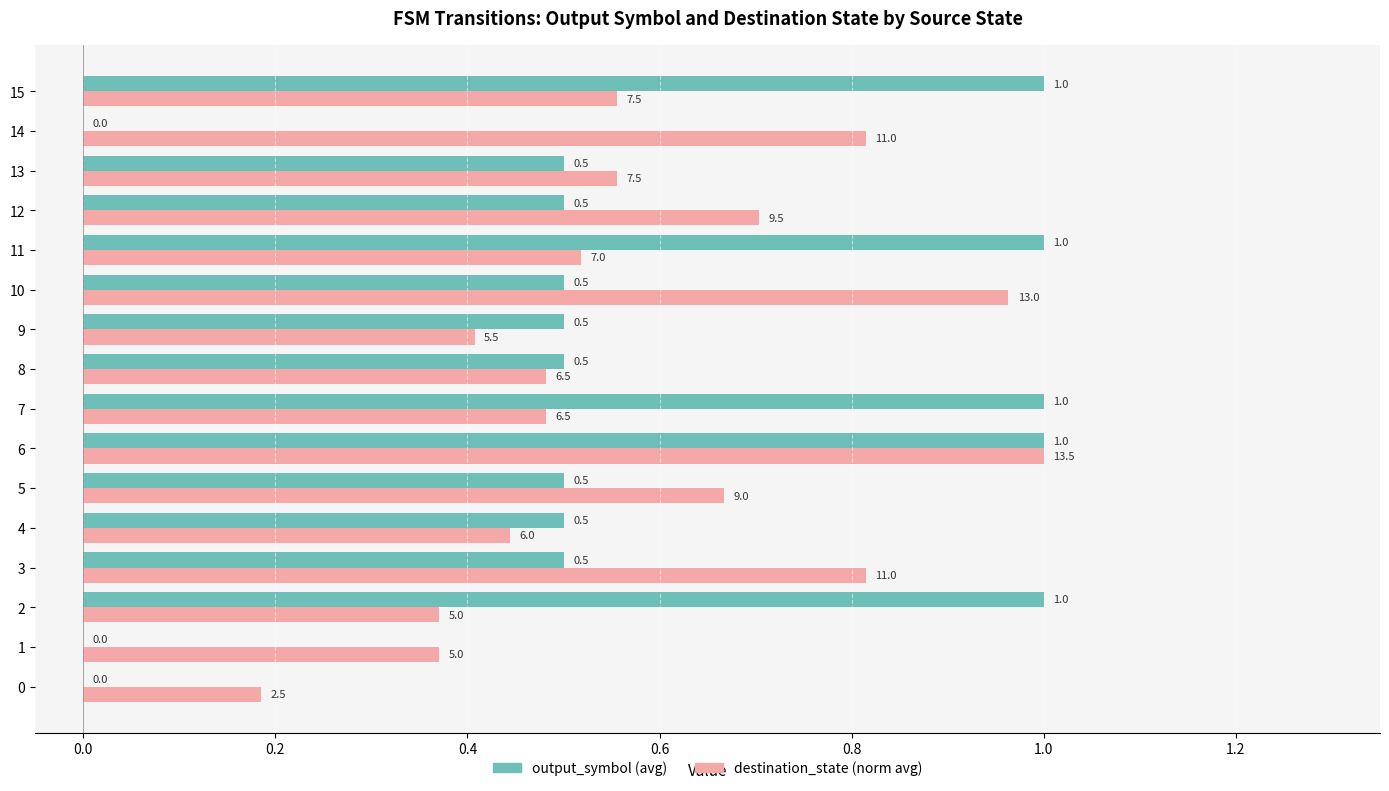

Read the output_symbol (avg) value at 3.

0.5